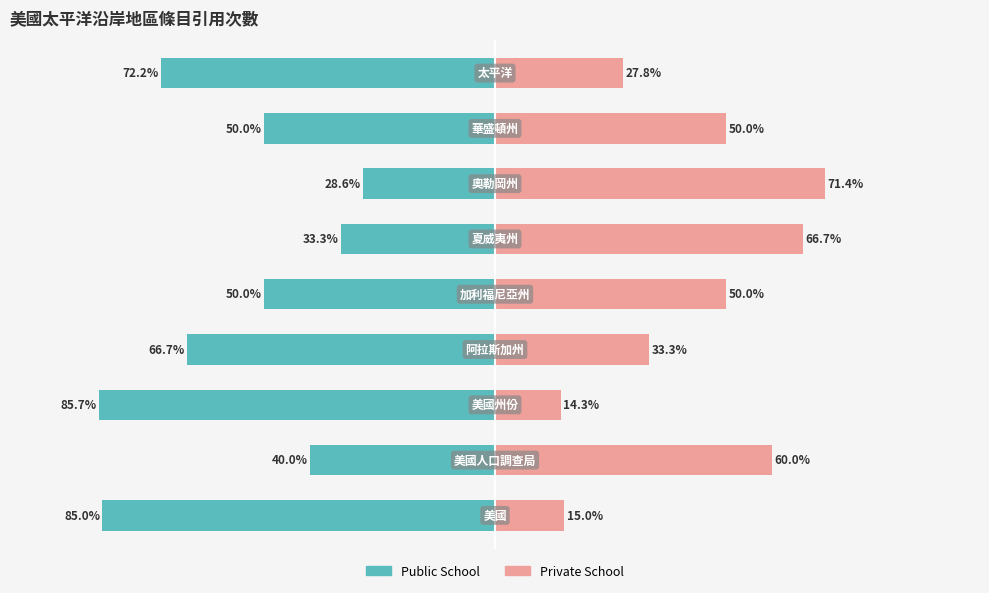

Is the value of Public School at 3 greater than the value of Private School at 8?

No